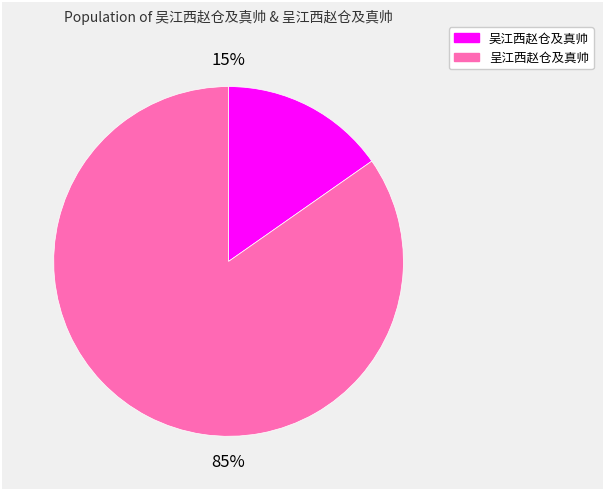

Which category has the smallest portion of the pie?

吴江西赵仓及真帅